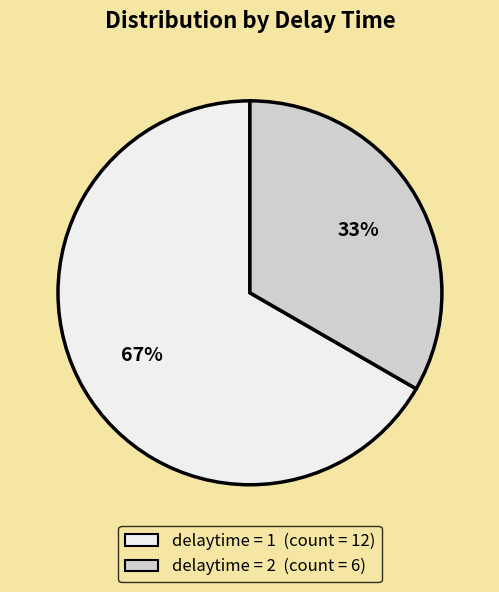

Is there a majority slice in this chart?

Yes